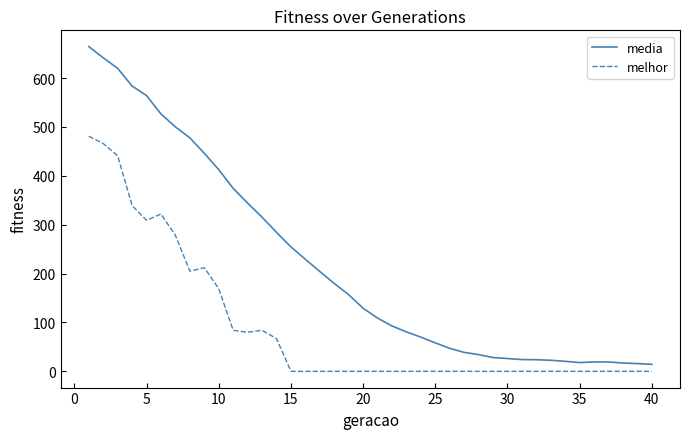

True or false: melhor and media cross at least once.

False